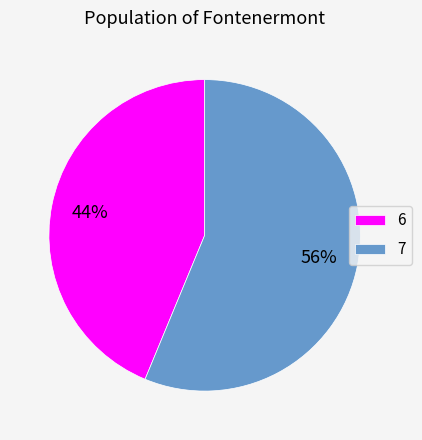

Which category has the biggest portion of the pie?

7